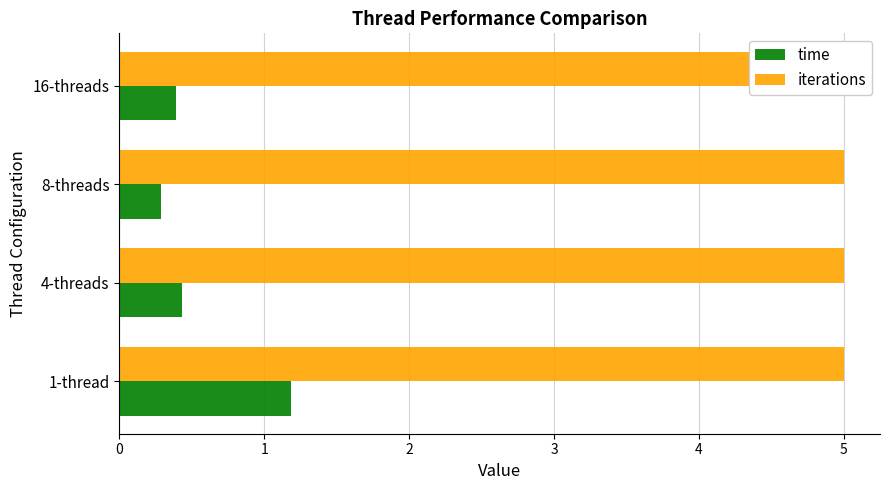

What is the sum of the time values at 2 and 0?

1.5